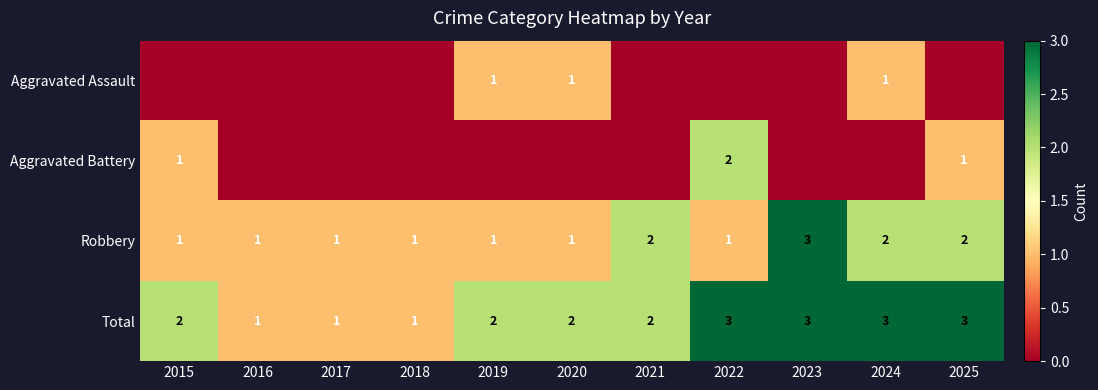

Count the number of data series in this chart.

4